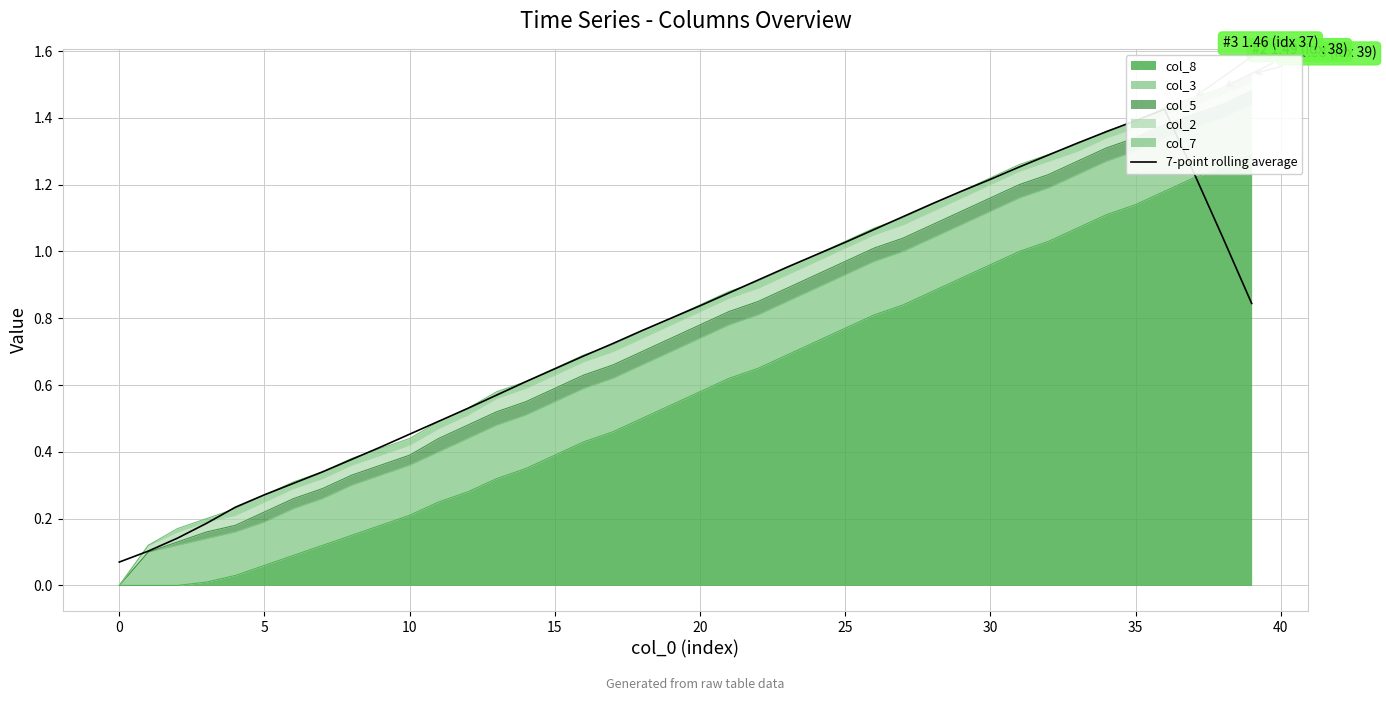

Does the chart display data point markers on the line(s)?

No